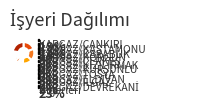

Which slice is the largest?

Operasyon Birimi